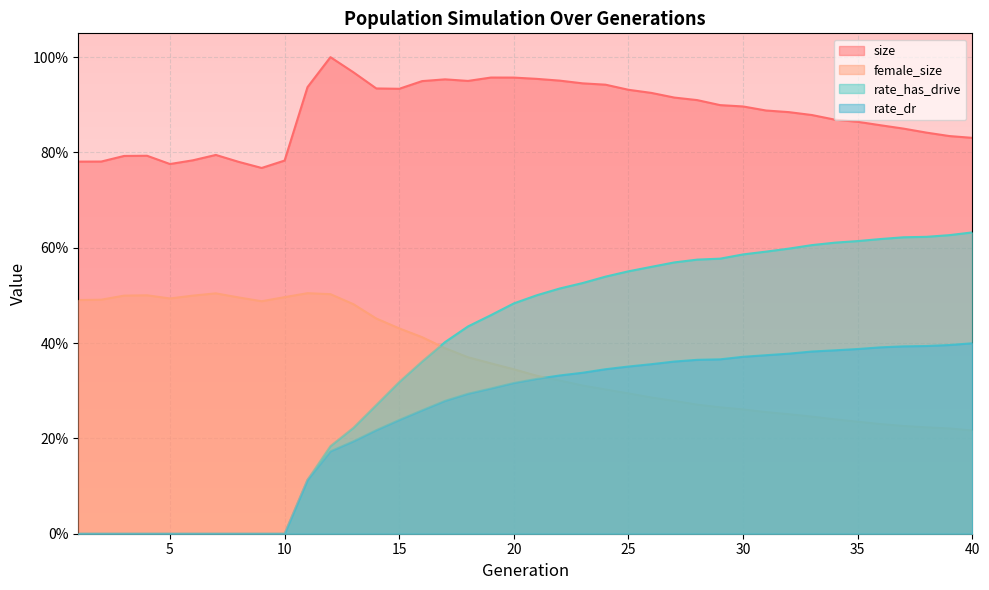

Count the number of data series in this chart.

4